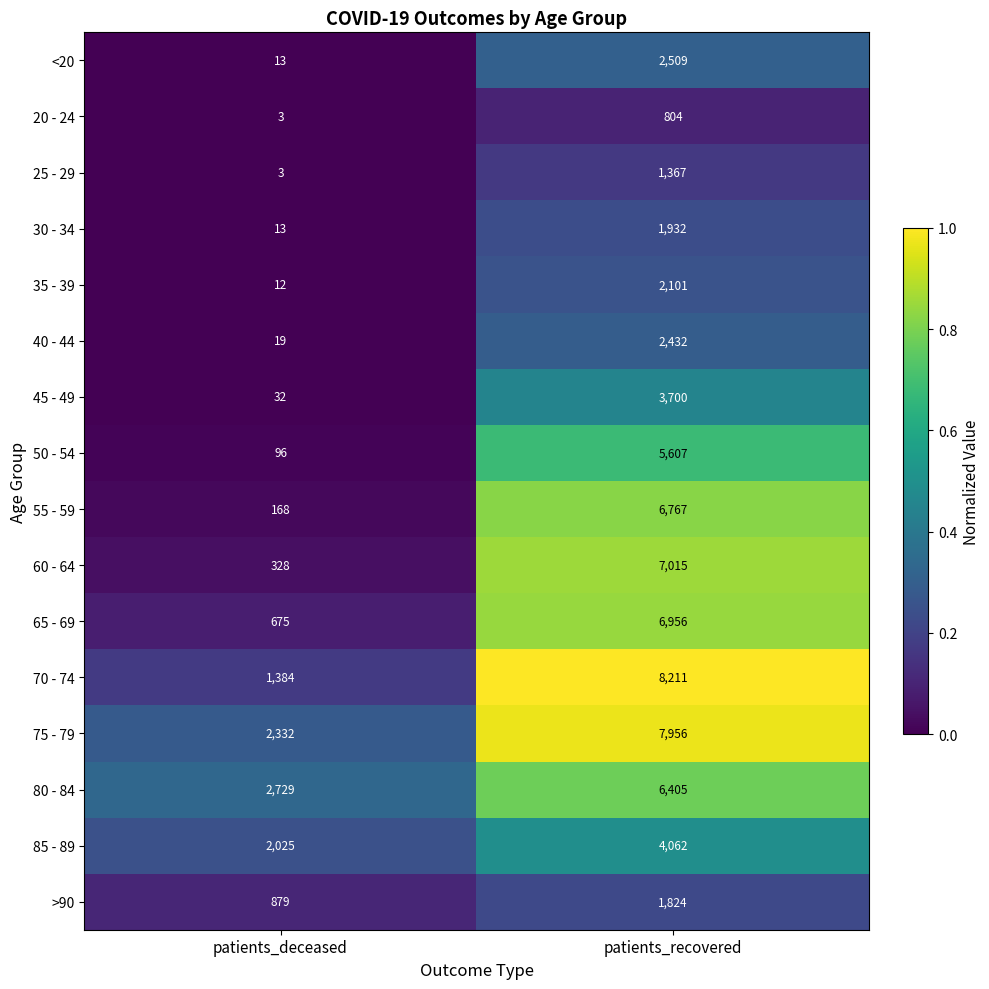

Is the value of 35 - 39 at patients_deceased greater than the value of 85 - 89 at patients_deceased?

No